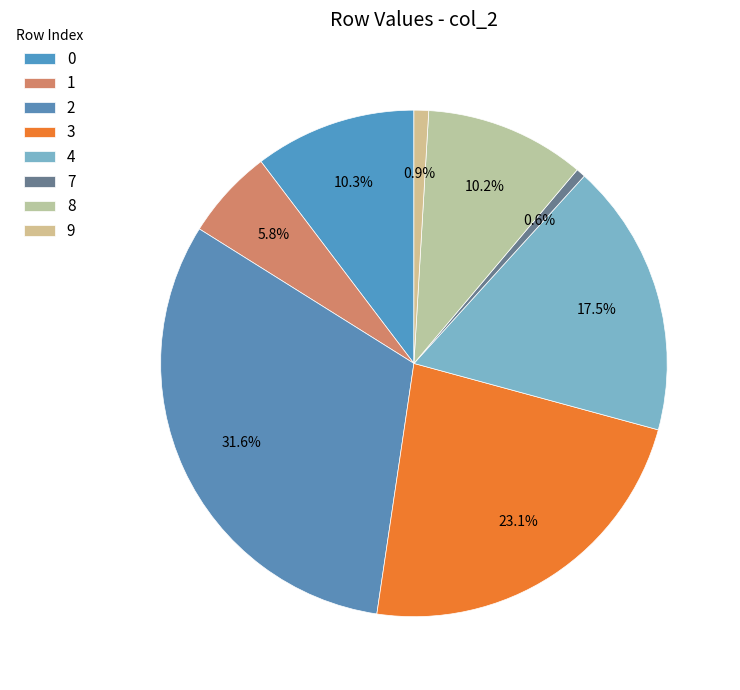

To the nearest percent, what portion does 2 represent?

32%